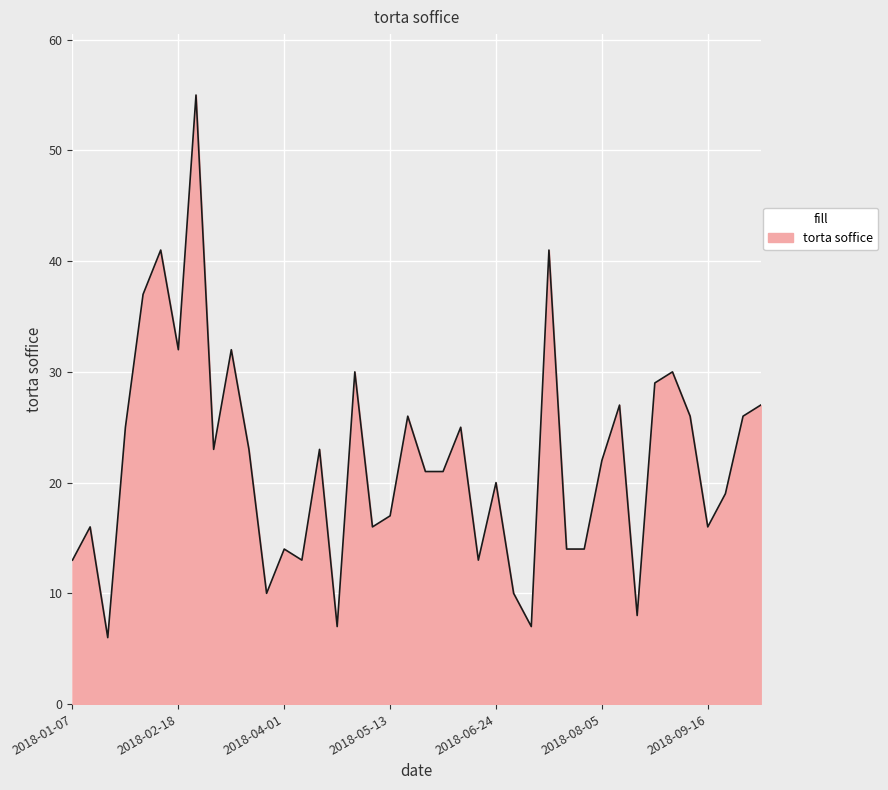

What is the minimum value shown in the chart?

6